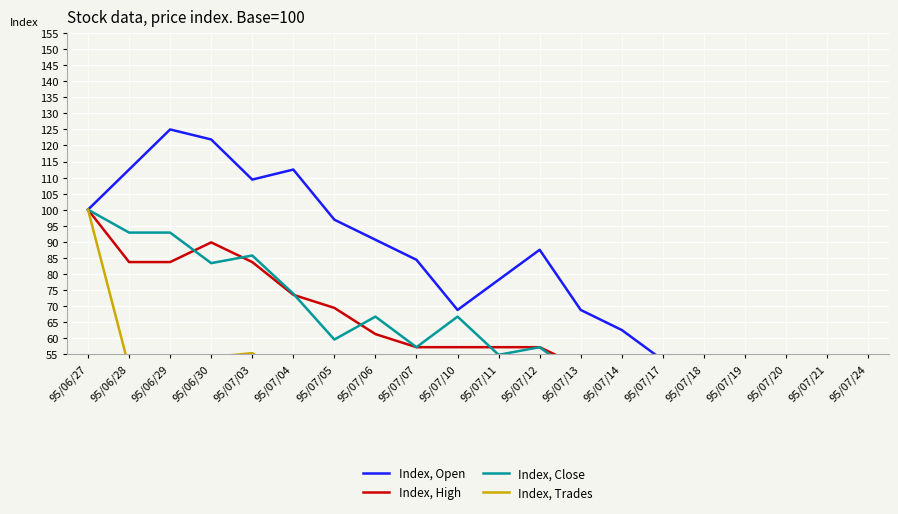

What is the maximum value shown in the chart?

125.0